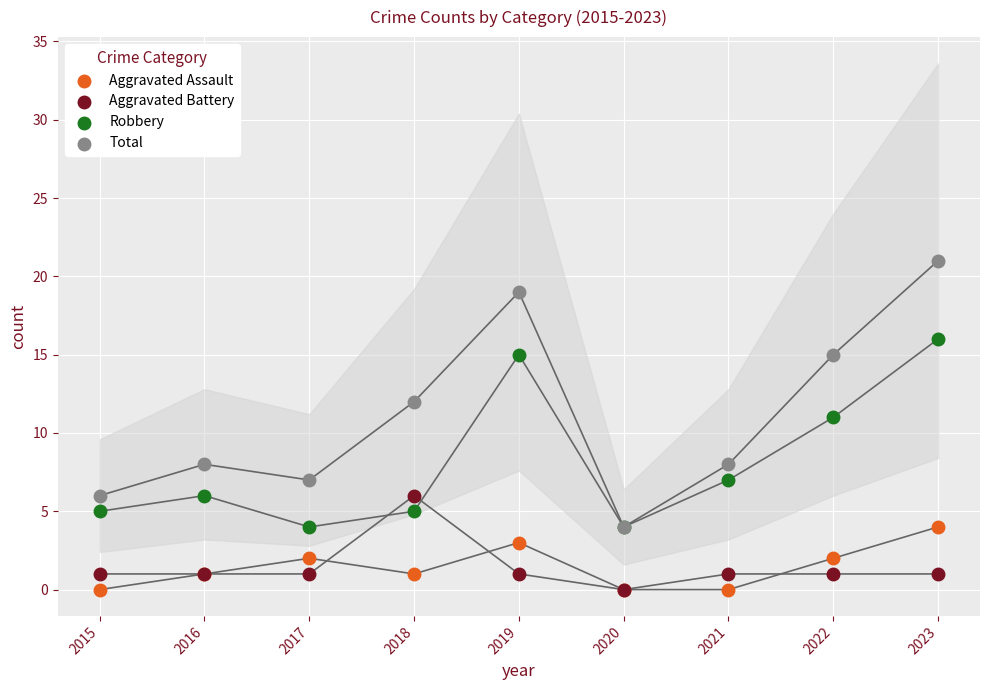

What are all the series names shown in the legend?

Aggravated Assault, Aggravated Battery, Robbery, Total